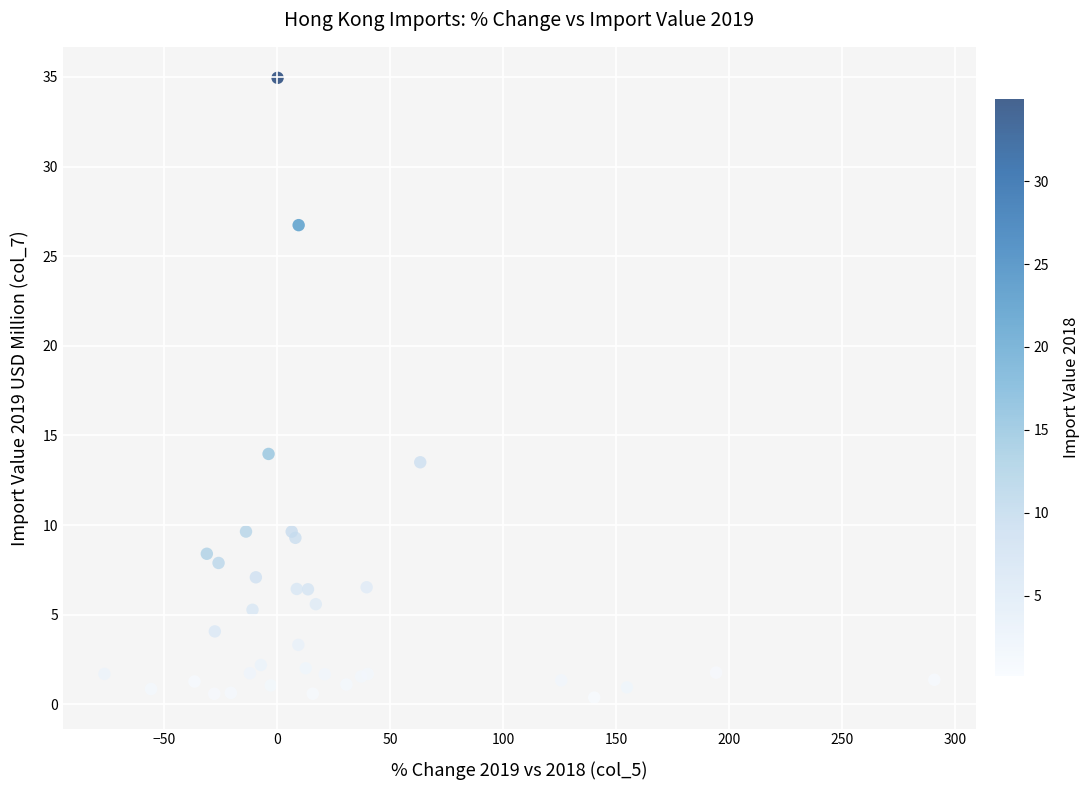

What Y value in the scatter plot is closest to 17?

14.0